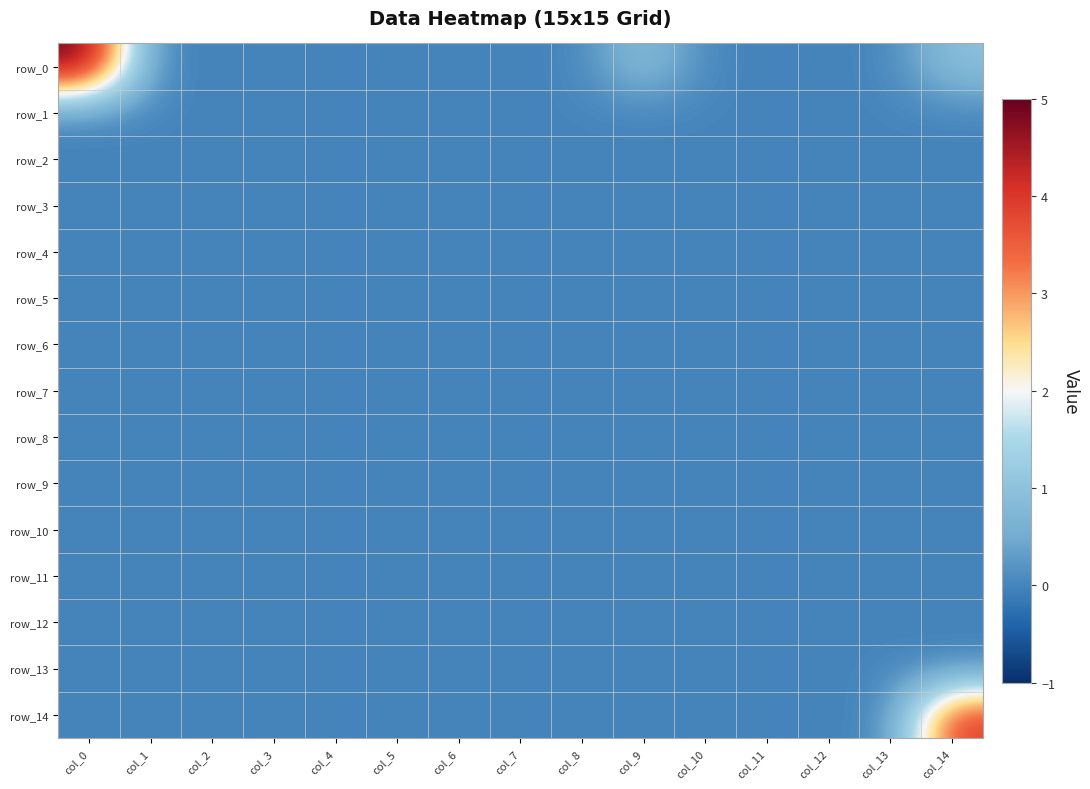

Which series has the largest range (max minus min)?

row_0